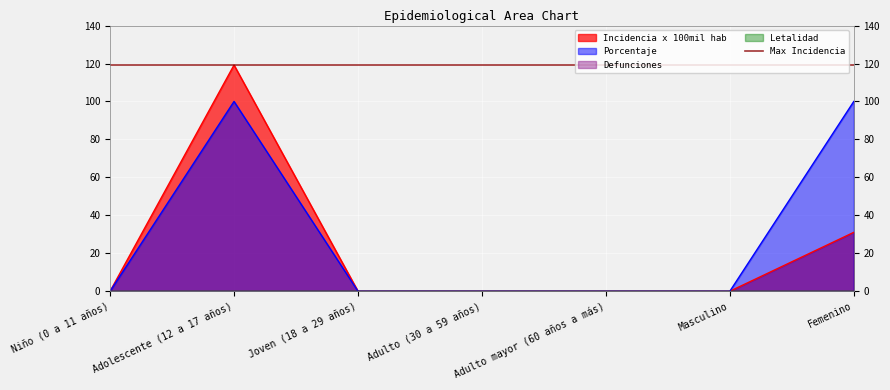

True or false: incidencia_100mil_hab and porcentaje intersect in this chart.

False